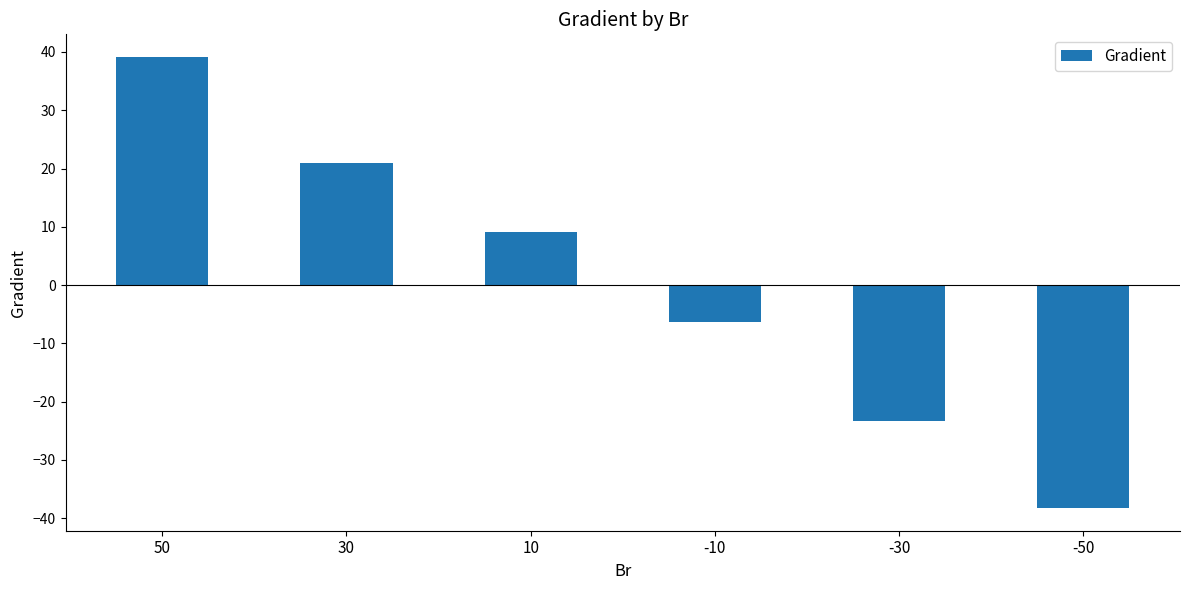

What is the value of the 4th bar from the left?

-6.3